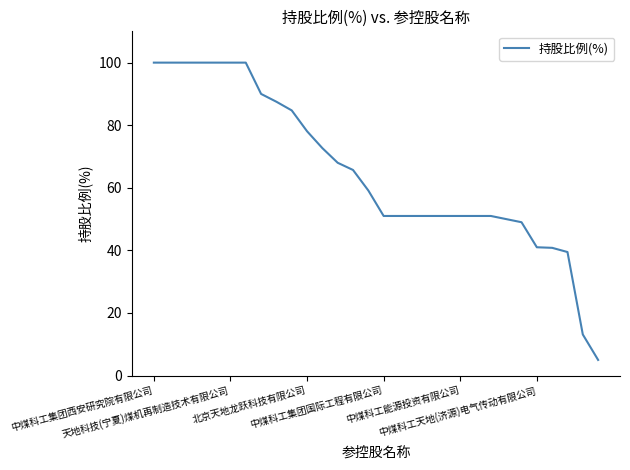

What is the maximum value shown in the chart?

100.0